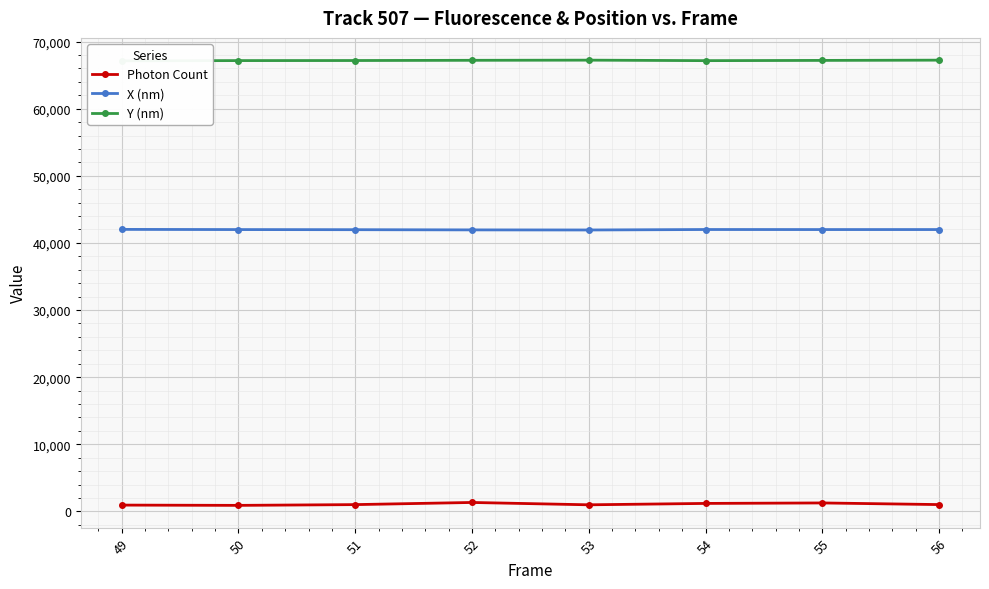

What is the average value of the X (nm) series?

41977.4